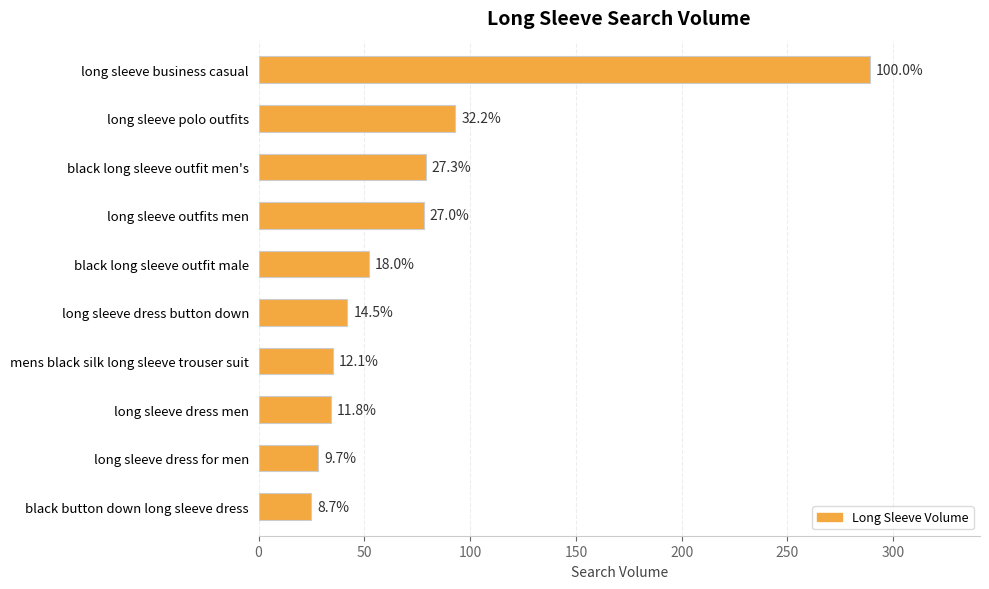

Are the bars horizontal?

Yes